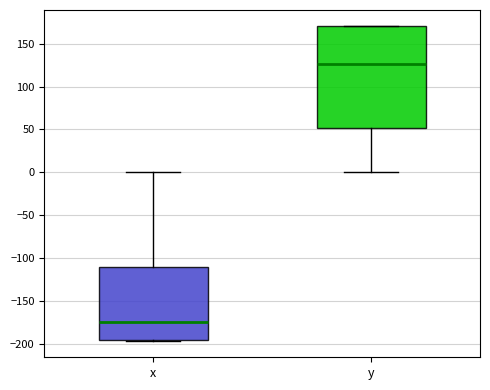

Comparing the boxes themselves (not the whiskers), which one is the tallest?

y